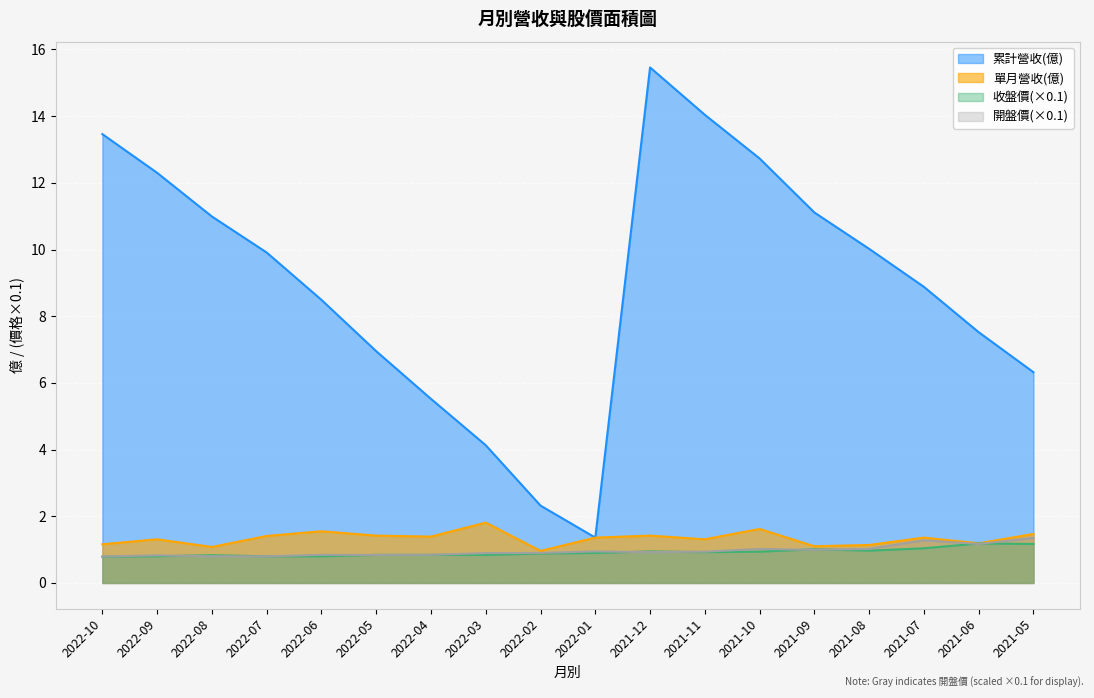

Rank the series by their maximum value, from lowest to highest.

收盤價(×0.1), 開盤價(×0.1), 單月營收(億), 累計營收(億)